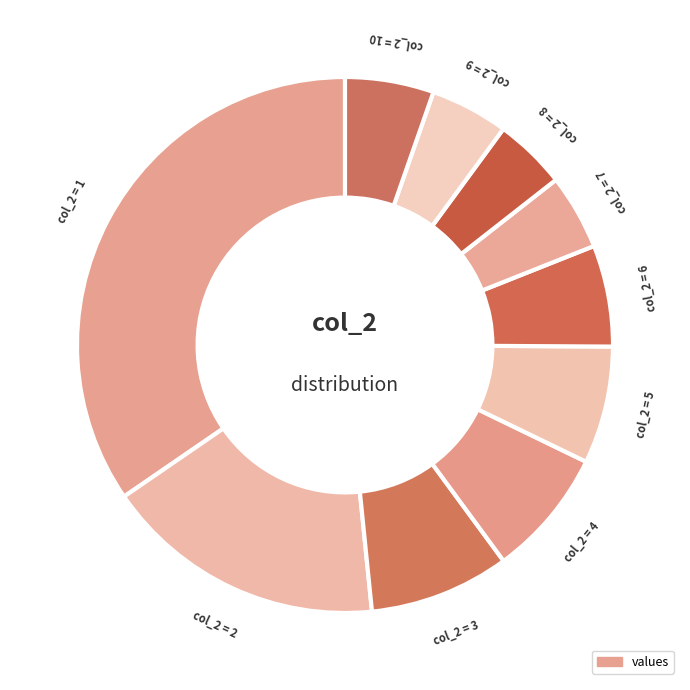

How many segments does this pie chart have?

10